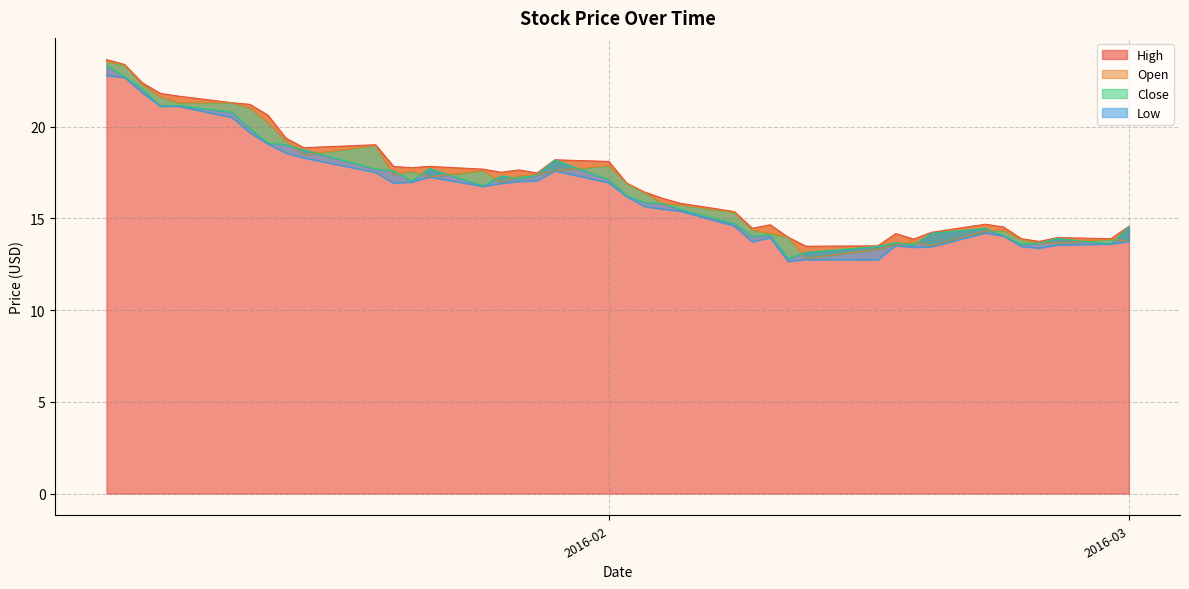

Rank the series by their average value, from highest to lowest.

High, Open, Close, Low